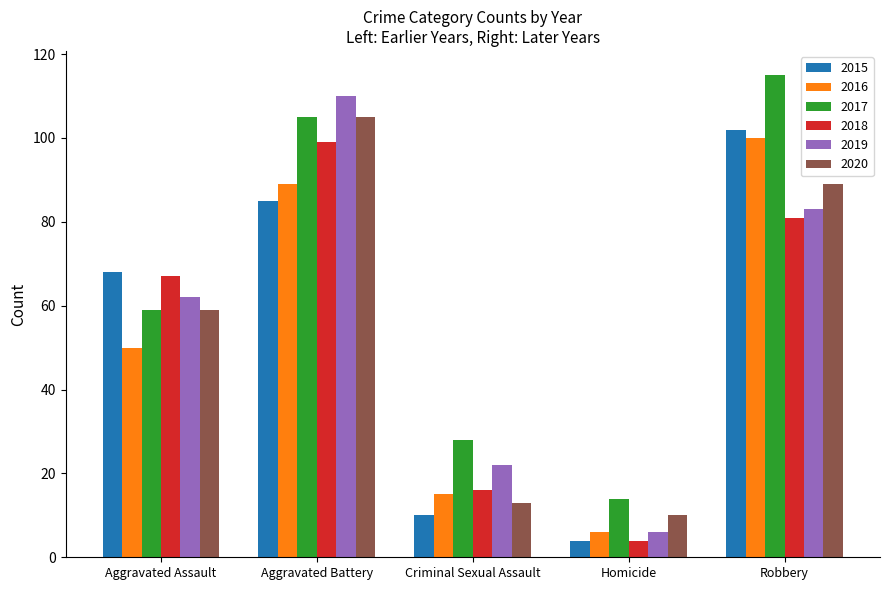

List the labels in order of 2016 value, smallest first.

Homicide, Criminal Sexual Assault, Aggravated Assault, Aggravated Battery, Robbery